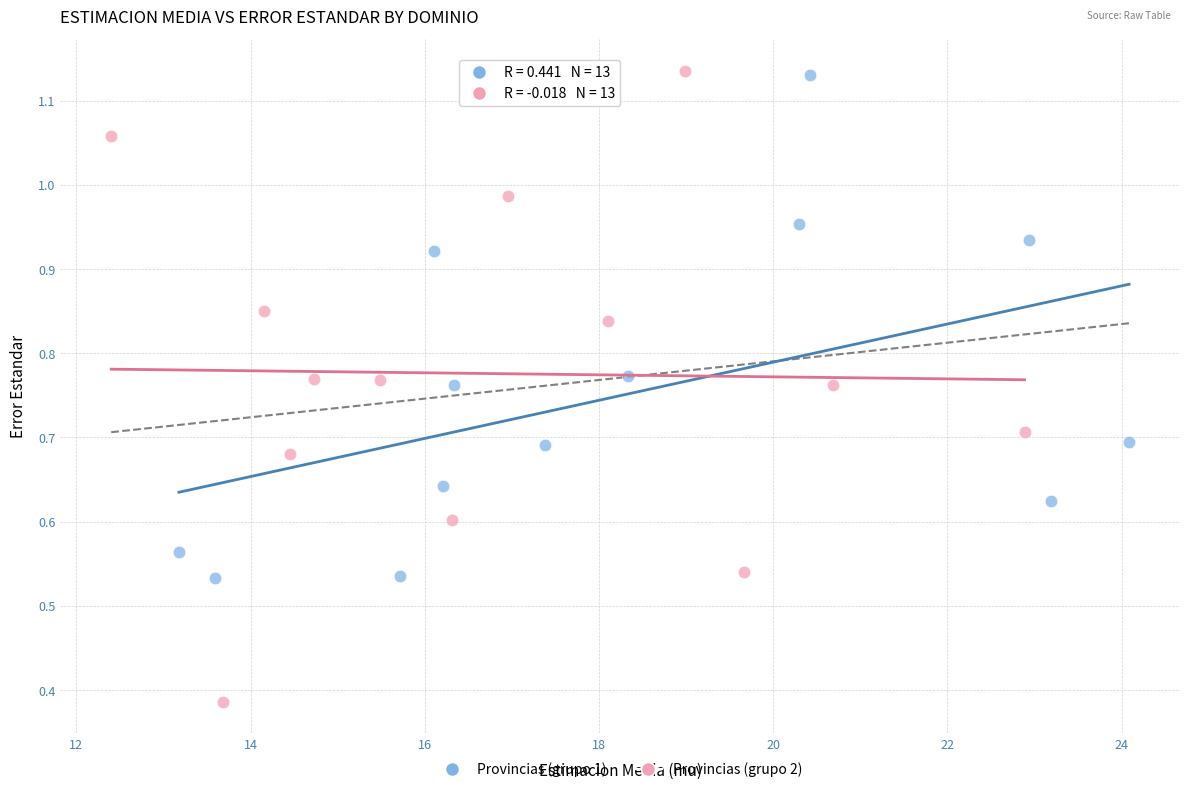

What are all the series names shown in the legend?

Provincias (grupo 1), Provincias (grupo 2)